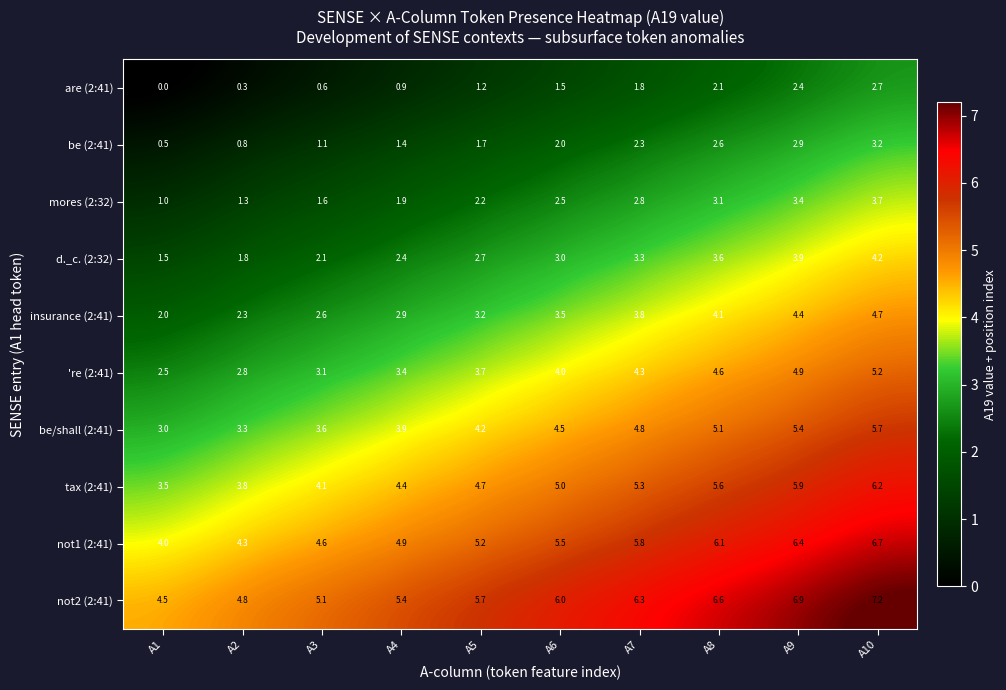

Where does the are (2:41) series first go above 1?

A5